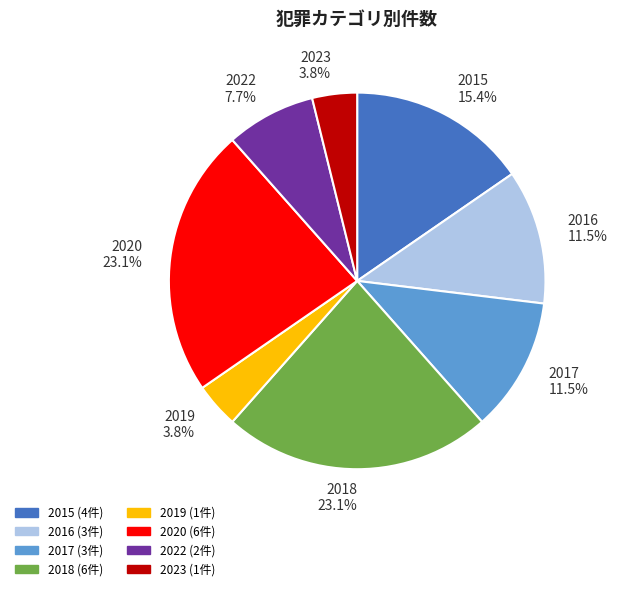

Is there any slice that represents more than half of the pie?

No